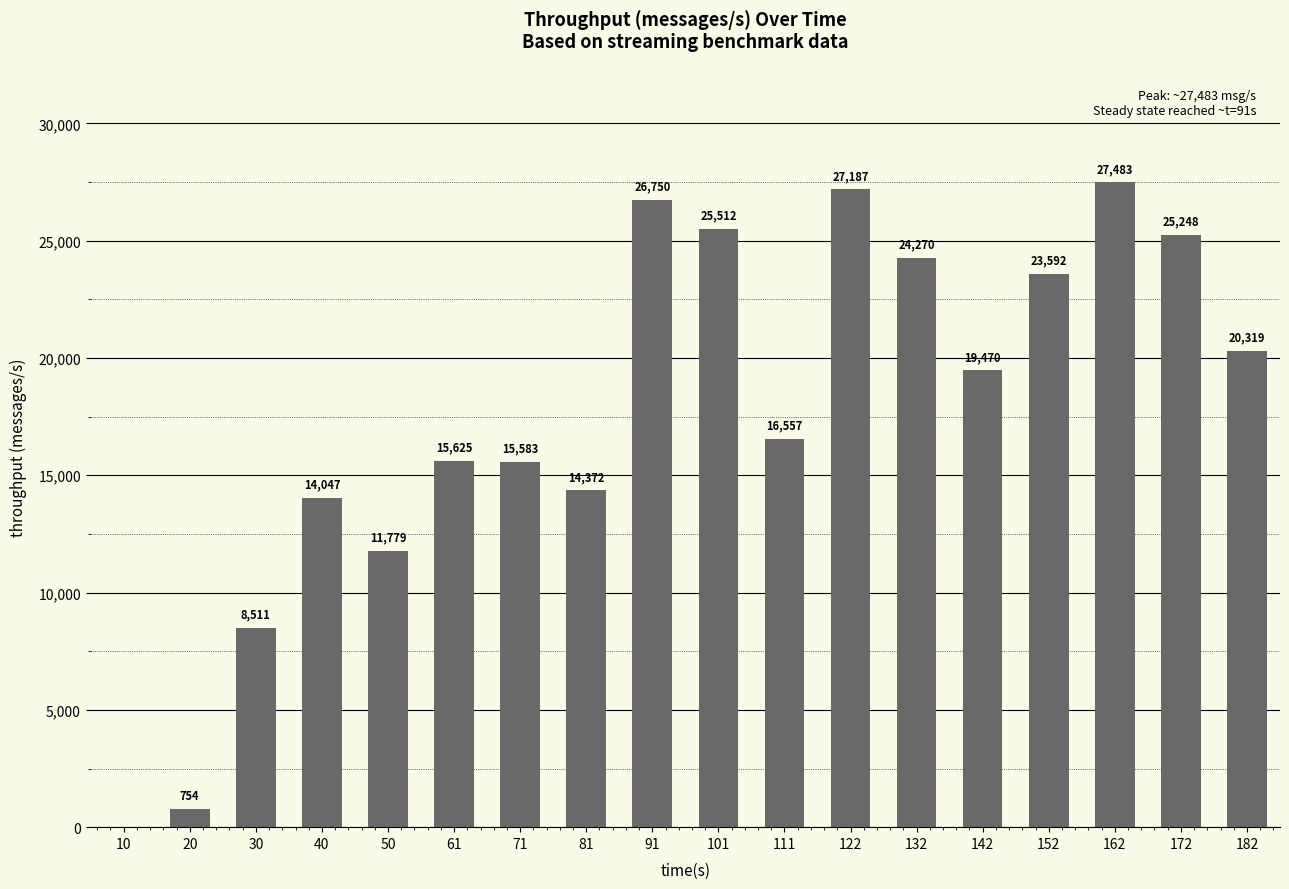

Where does the data first go above 19470?

91